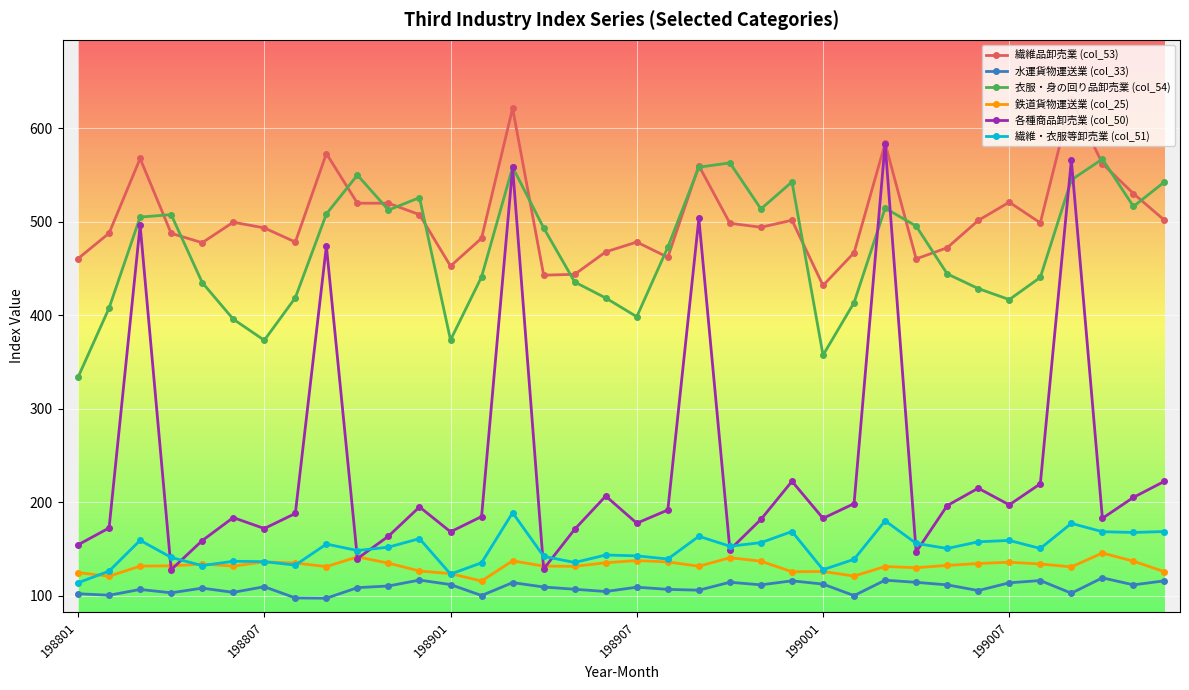

Which series has the largest range (max minus min)?

各種商品卸売業 (col_50)